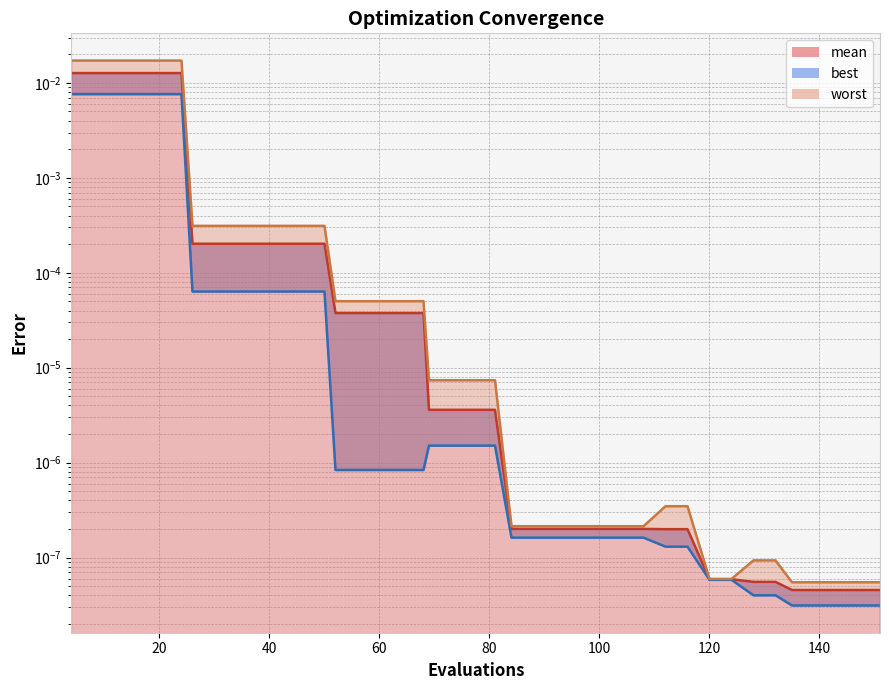

True or false: mean and best intersect in this chart.

False